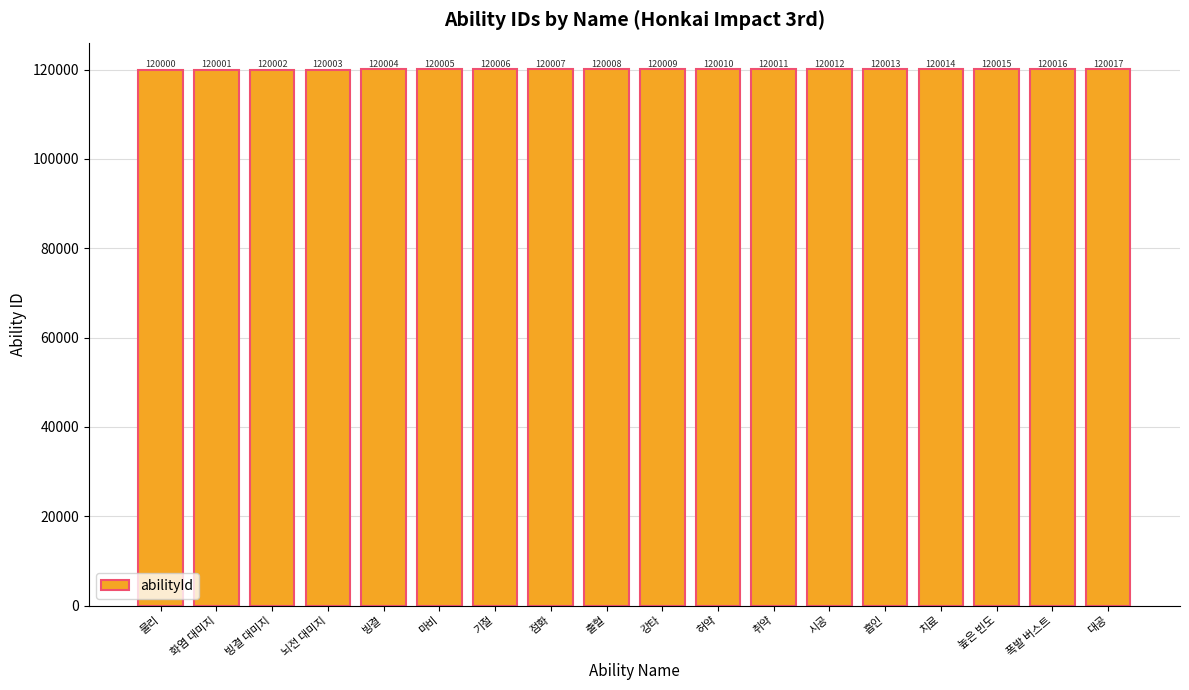

What is the sum of all values?

2160153